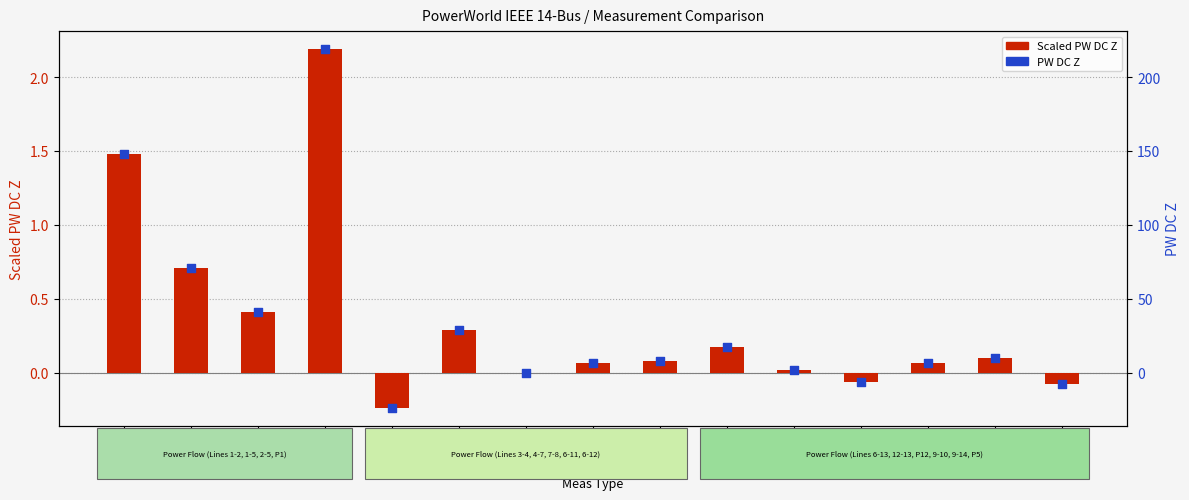

At how many categories does at least one series exceed 33?

4